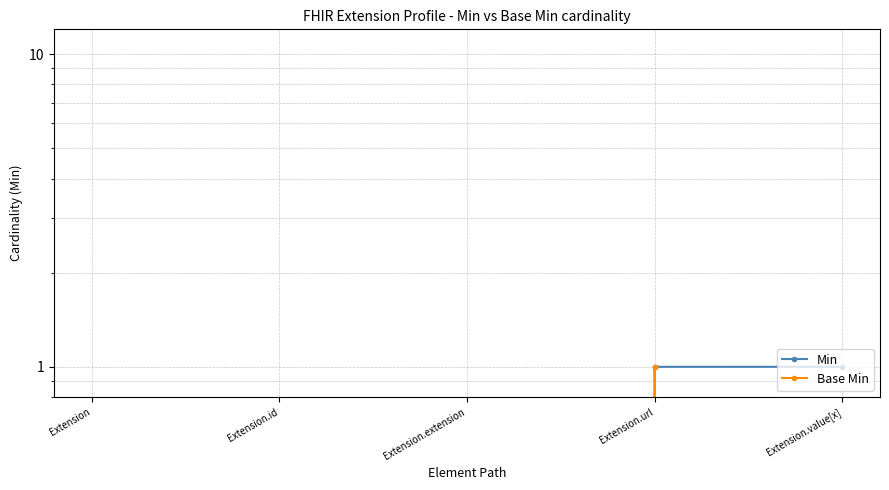

What is the sum of all Base Min values?

1